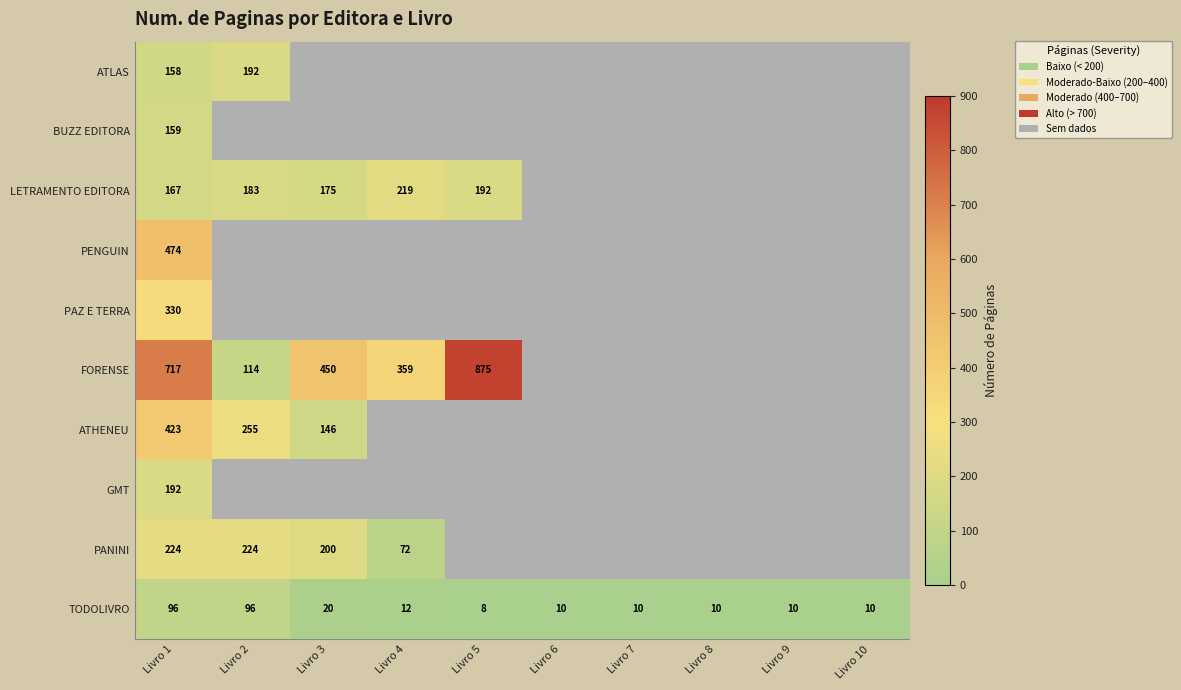

What is the difference between the second highest and minimum values in the TODOLIVRO series?

88